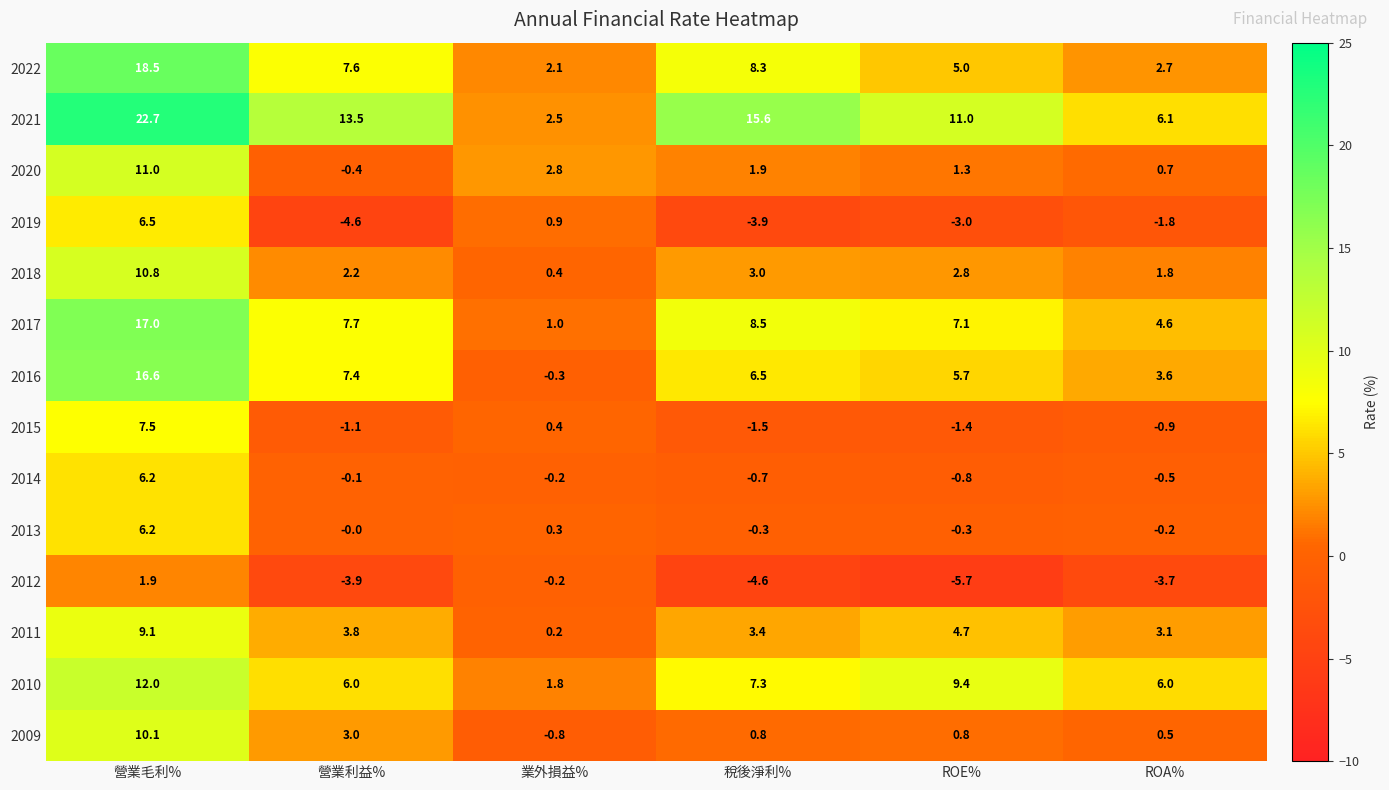

Which series has the widest spread of values?

2021